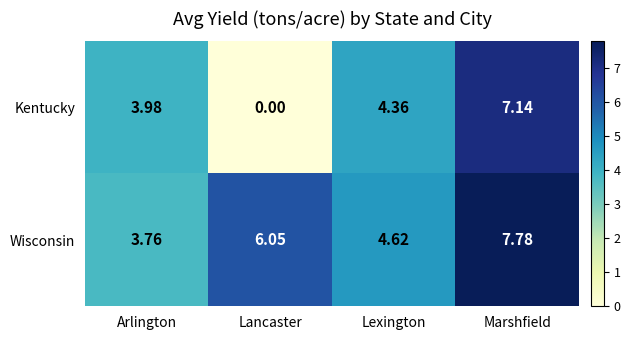

Rank the series by their maximum value, from lowest to highest.

Kentucky, Wisconsin